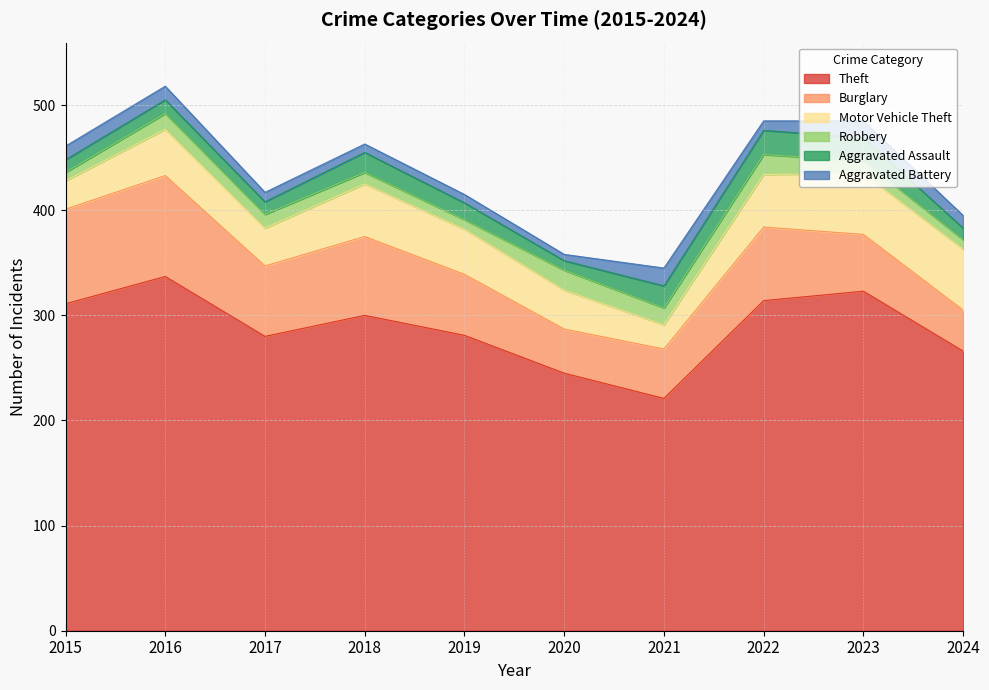

True or false: Burglary and Theft cross at least once.

False